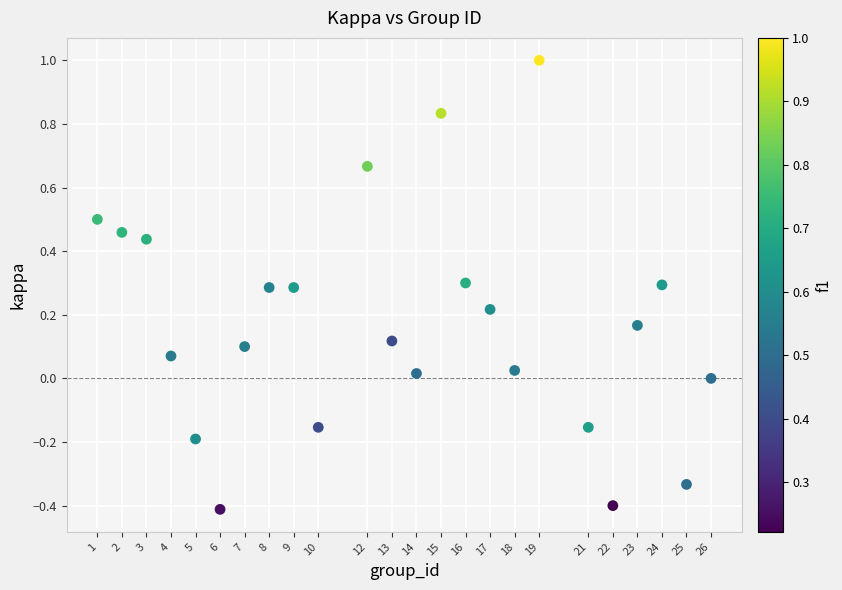

What is the range of X values (max minus min)?

25.0